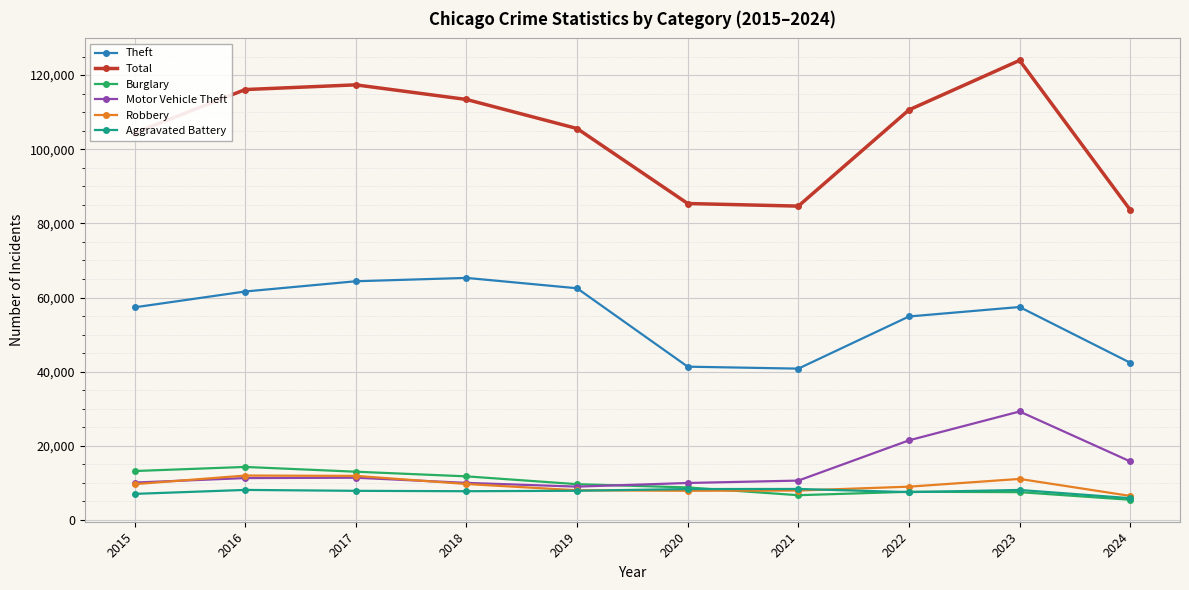

What is the lowest value of the Robbery series?

6471